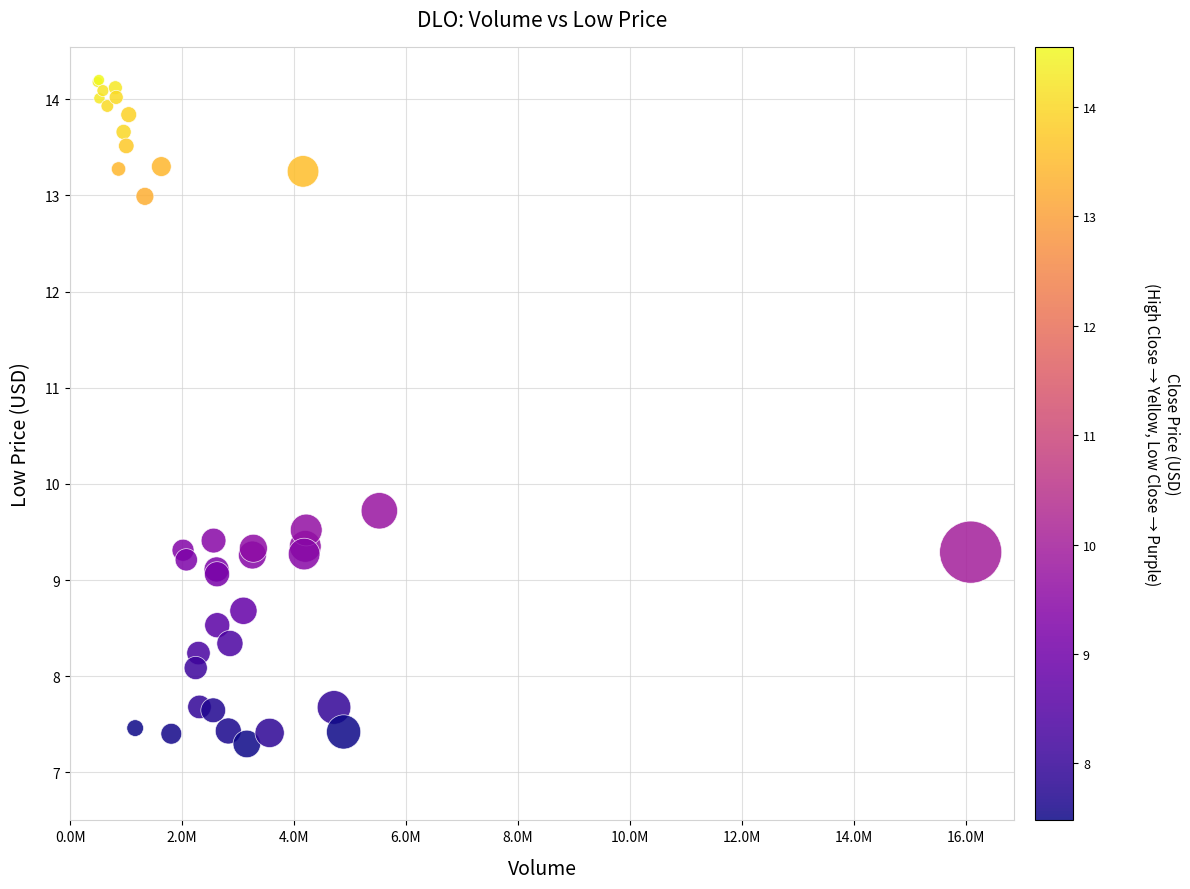

What Y value in the scatter plot is closest to 10?

9.7